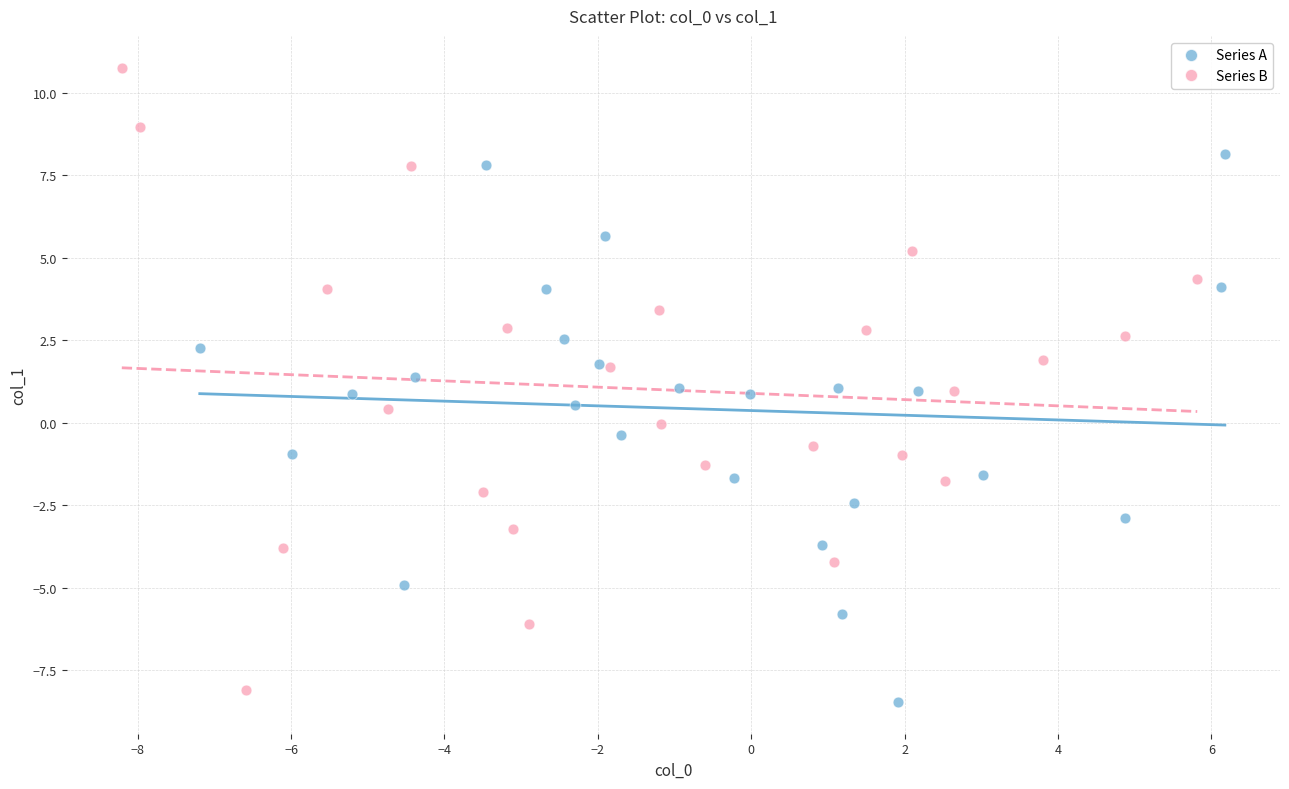

Which series has the widest spread of Y values?

Series B